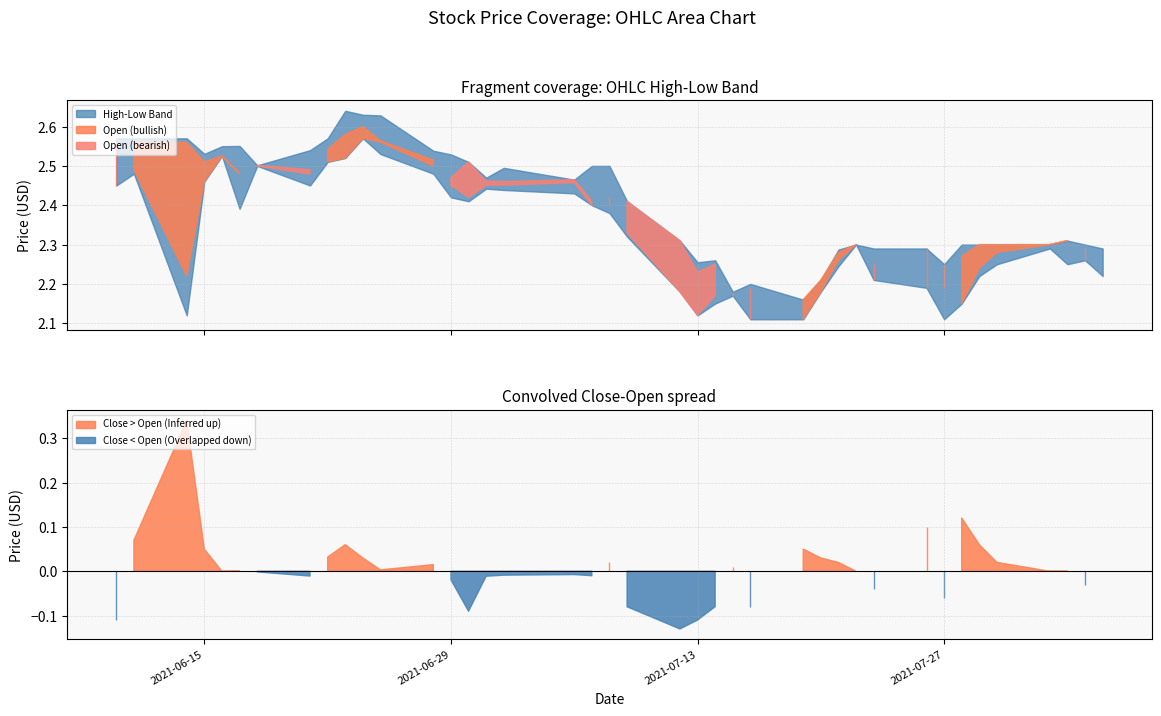

Is the value of close at 2021-07-09 greater than the value of high at 2021-07-09?

No